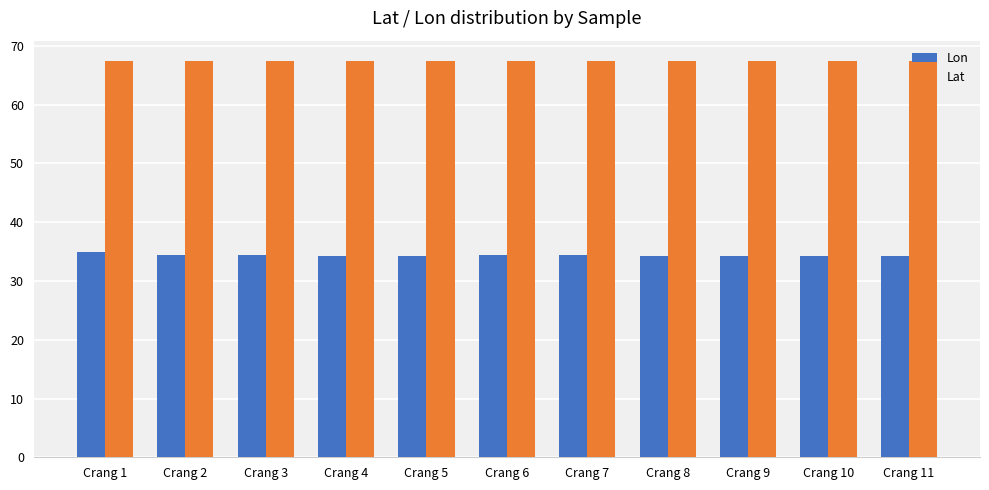

Are the bars grouped side by side (vs. stacked)?

Yes